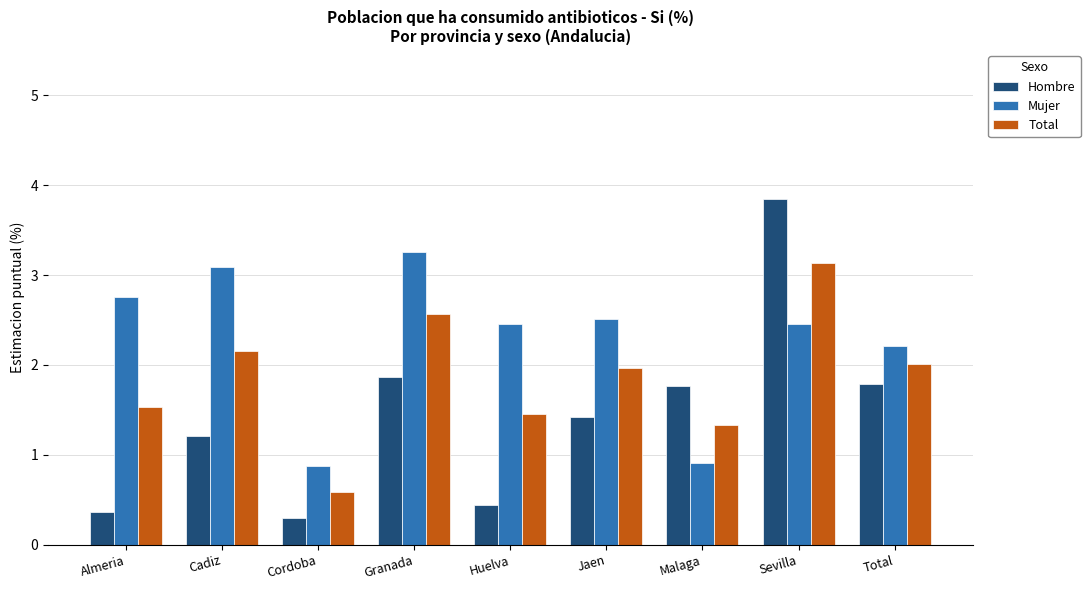

At which category does the chart reach its peak across all series?

Sevilla